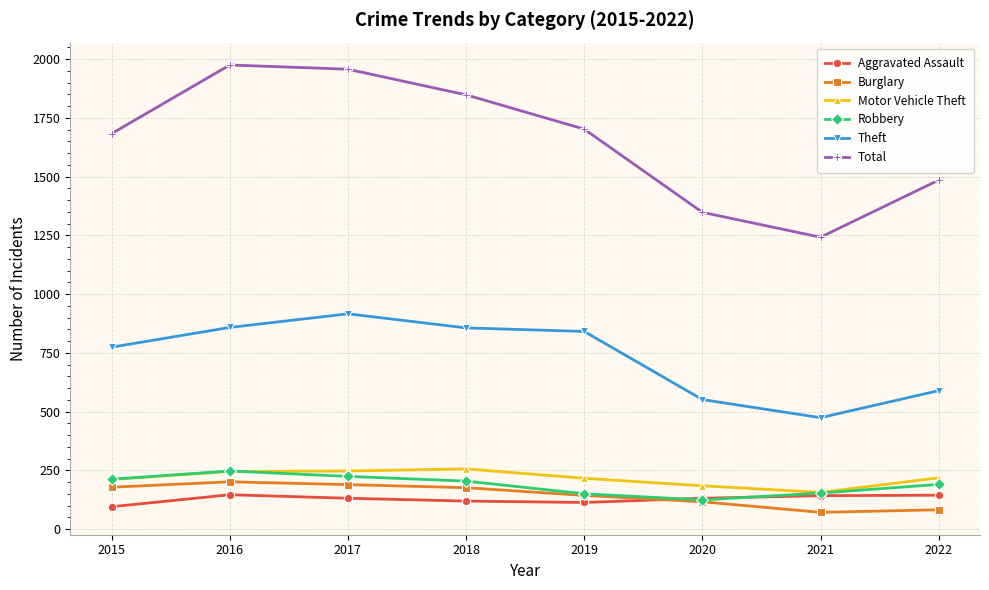

What is the difference between the maximum and second lowest values in the Robbery series?

97